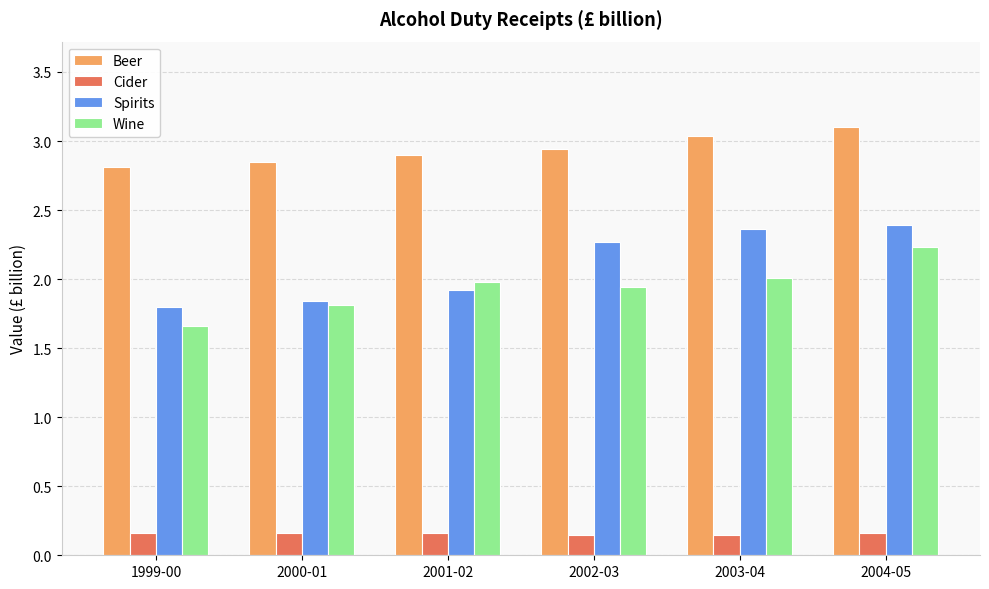

Which series changed the most between 1999-00 and 2002-03?

Spirits